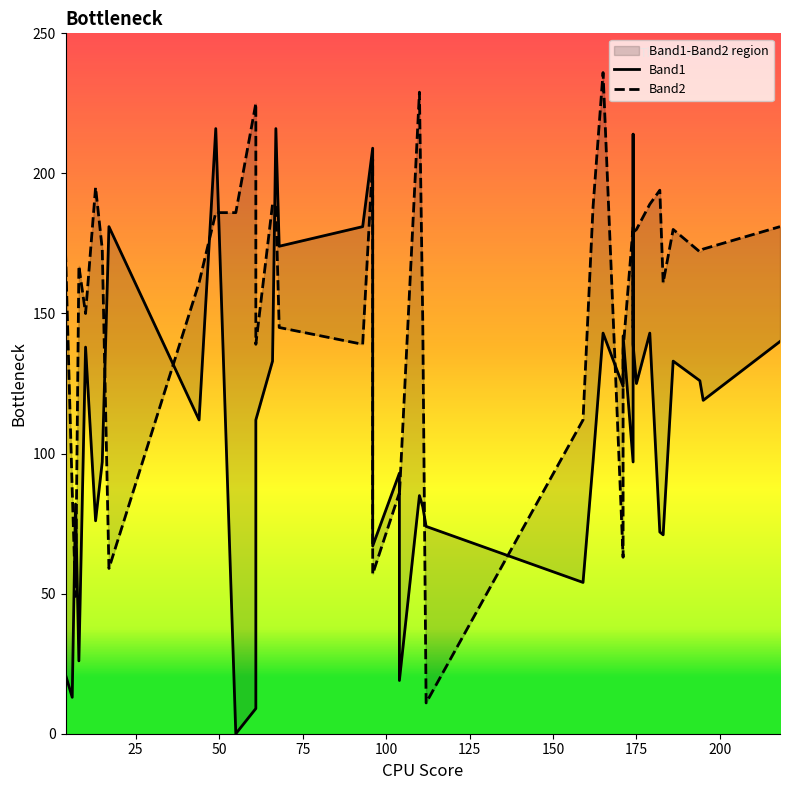

Is it true that Band2 equals 199 at 30?

False